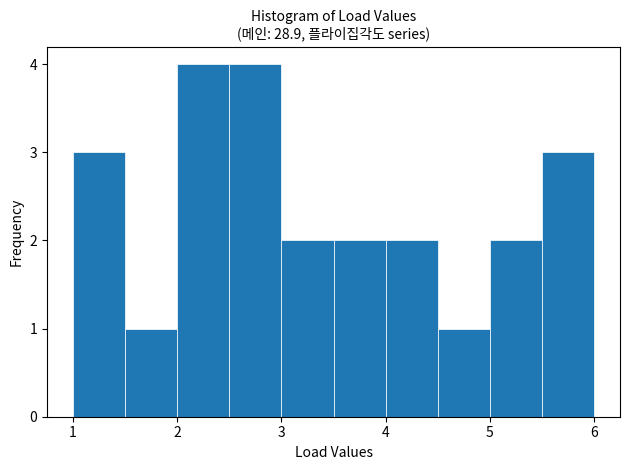

Reading left to right, transcribe this chart: for each bar, give the range it covers on the x-axis and its height. The values are not printed on the chart, so give them approximately, as read against the axis.

1.0 to 1.5: 3
1.5 to 2.0: 1
2.0 to 2.5: 4
2.5 to 3.0: 4
3.0 to 3.5: 2
3.5 to 4.0: 2
4.0 to 4.5: 2
4.5 to 5.0: 1
5.0 to 5.5: 2
5.5 to 6.0: 3